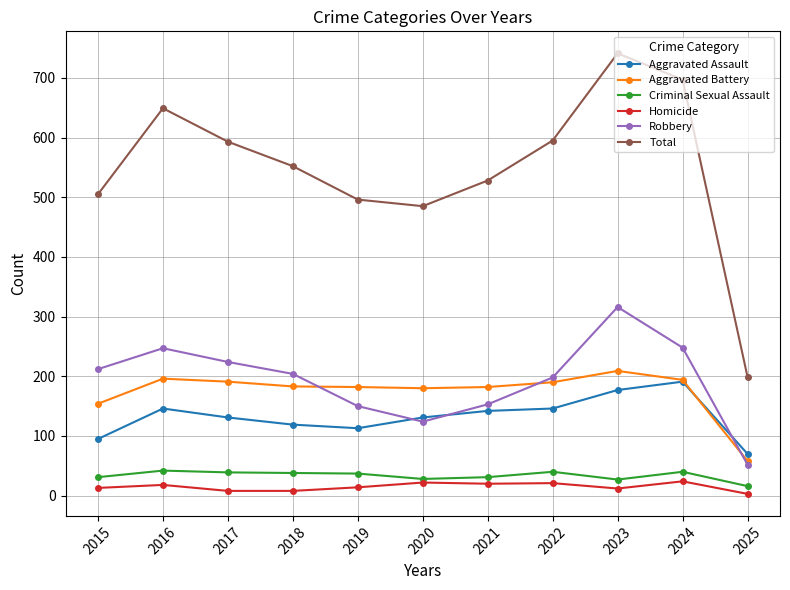

Where does the Criminal Sexual Assault series first go above 37?

2016